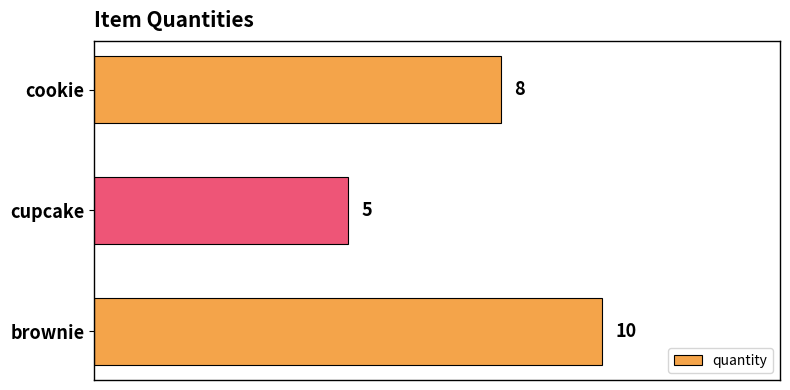

List the labels in order of value, smallest first.

cupcake, cookie, brownie